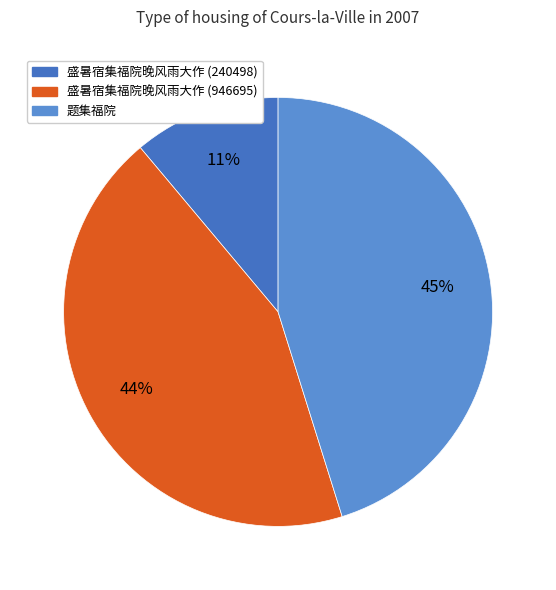

Which slice is the smallest?

盛暑宿集福院晚风雨大作 (240498)